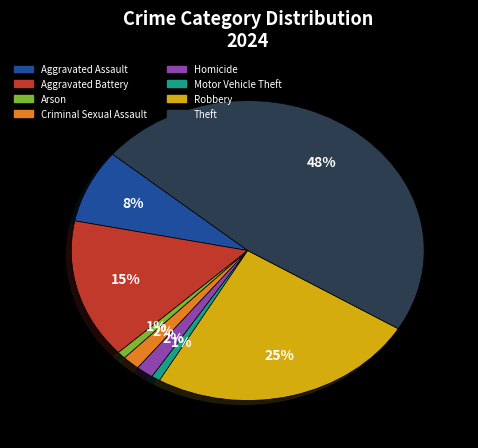

How many segments does this pie chart have?

8